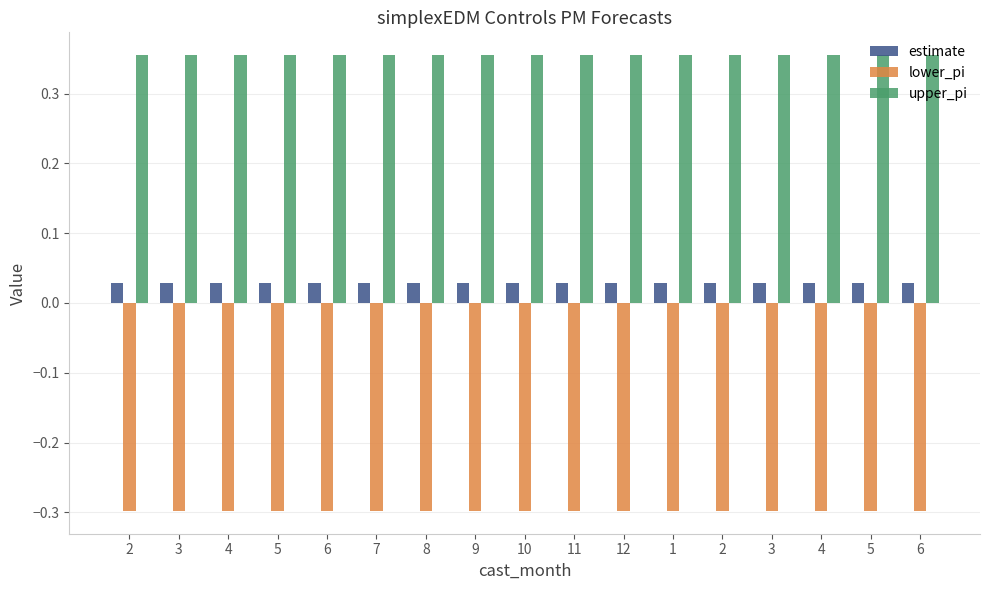

Count the number of categories in the chart.

17